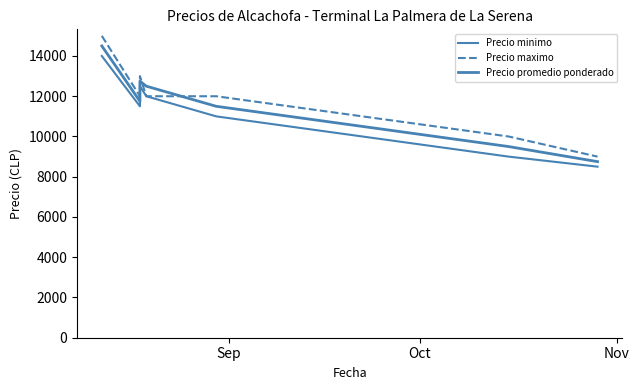

True or false: Precio minimo and Precio promedio ponderado intersect in this chart.

False